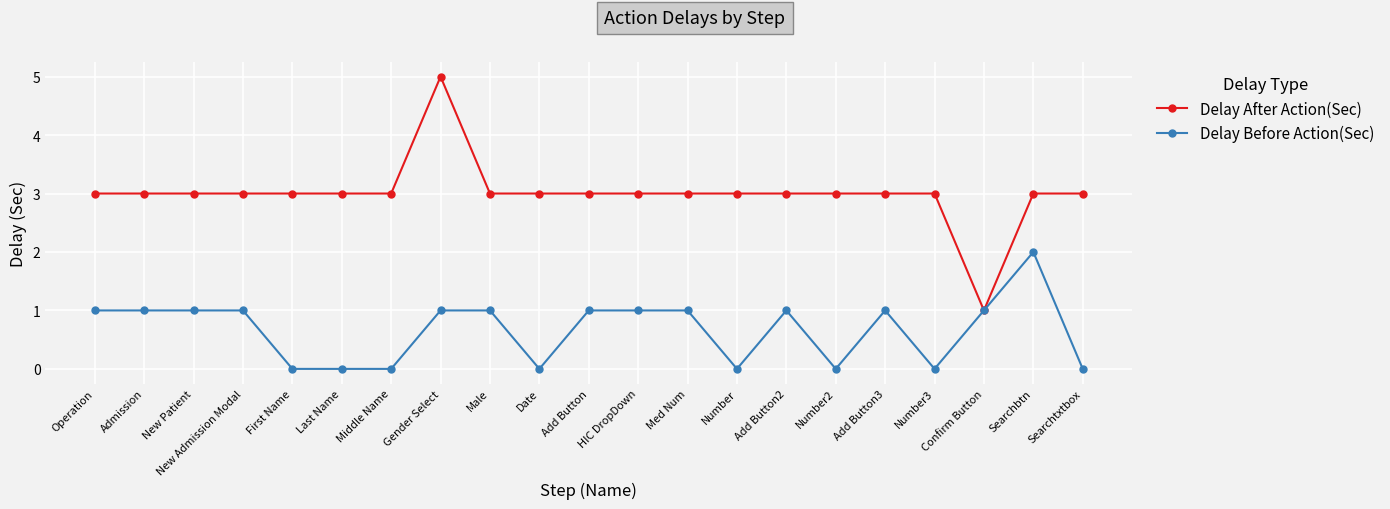

Count the number of categories in the chart.

21